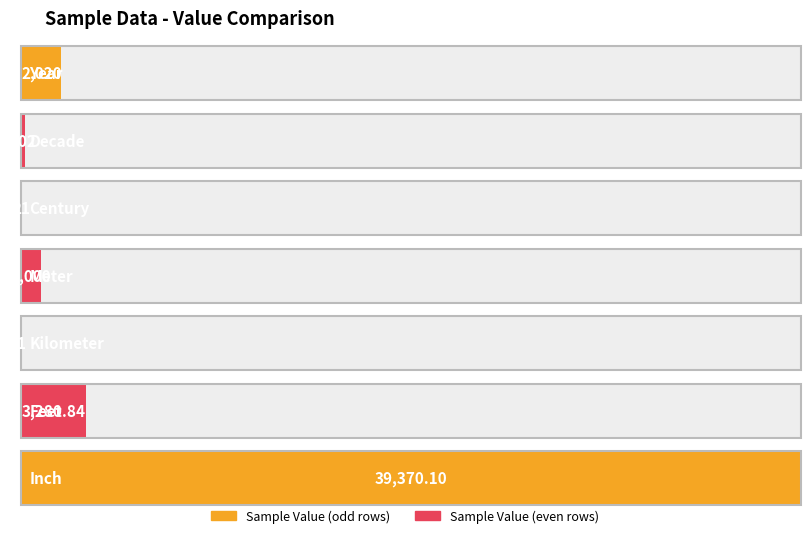

How many bars are there in total?

7